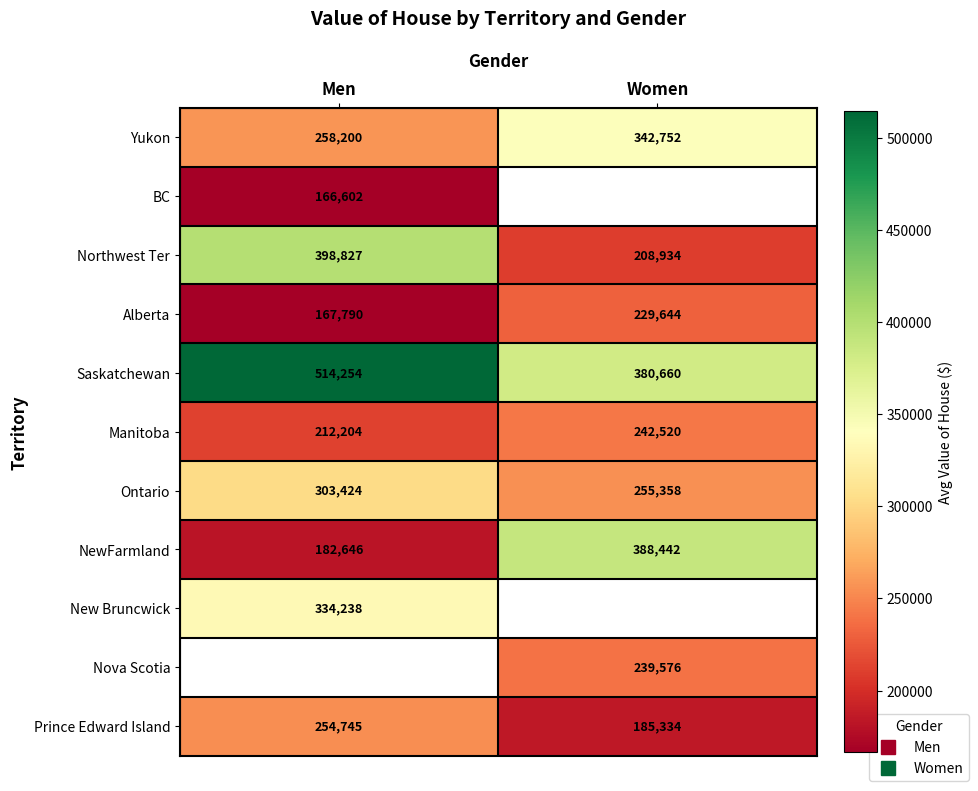

What is the approximate value of Manitoba at Women?

242520.0